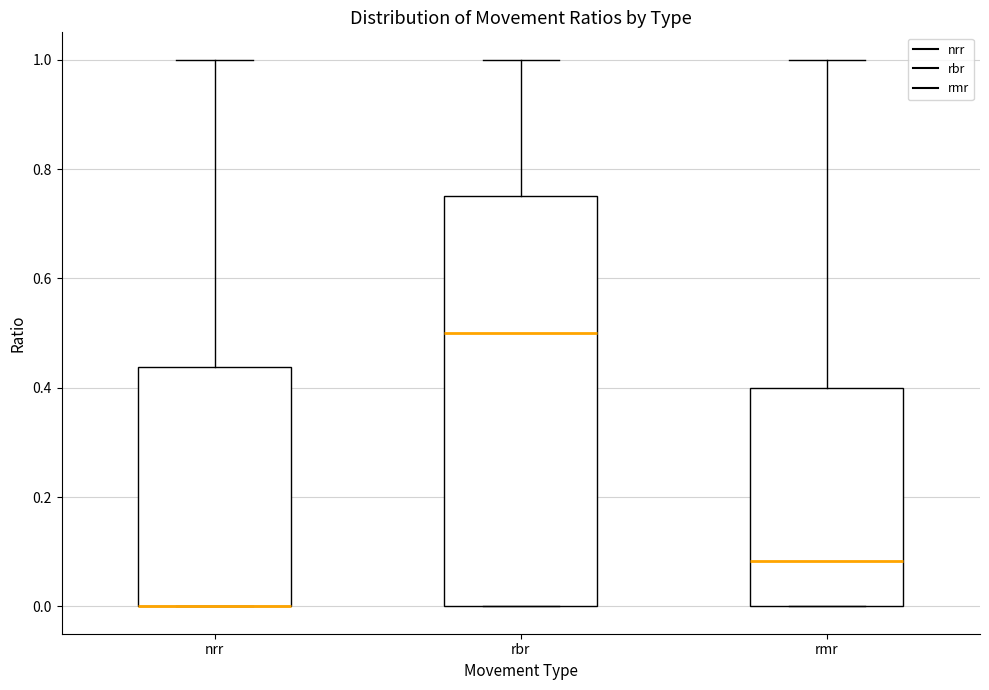

Reading left to right, read every box against the y-axis: the position of its median line, the range the box covers, and the ends of its whiskers. The values are not printed on the chart, so give them approximately, as read against the axis.

nrr: median 0.00 (drawn on the box's lower edge), box 0.00 to 0.44, whiskers 0.00 to 1.00
rbr: median 0.50, box 0.00 to 0.76, whiskers 0.00 to 1.00
rmr: median 0.08, box 0.00 to 0.40, whiskers 0.00 to 1.00